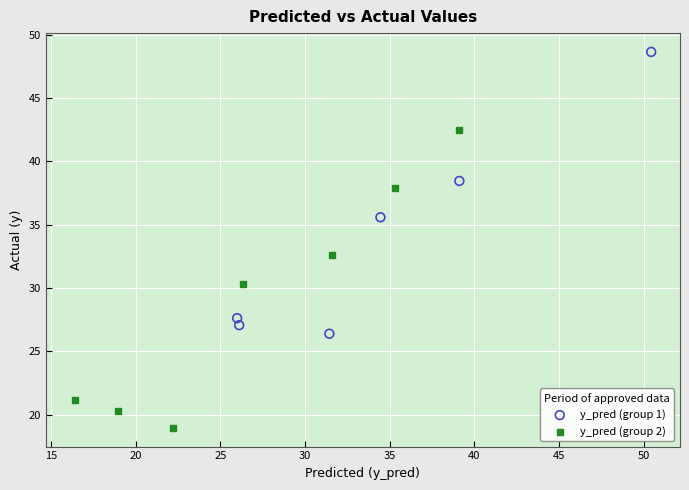

Which series has the widest spread of Y values?

y_pred (group 2)